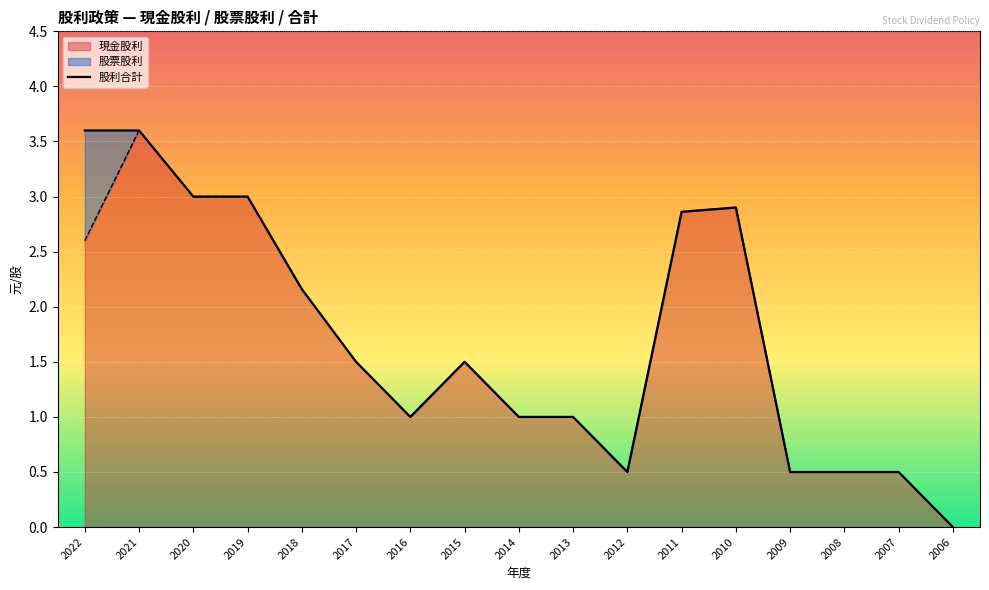

Approximately how many times larger is the value at 2010 compared to 2018?

1.3